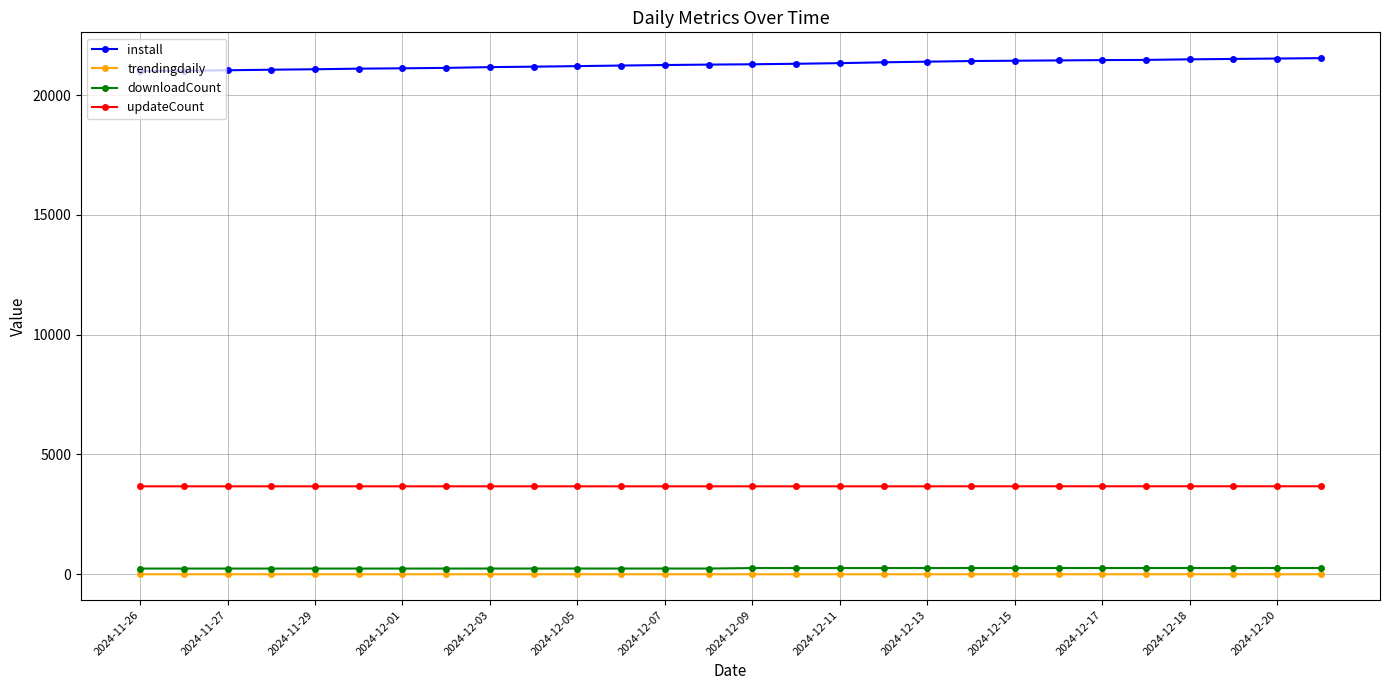

Which series has the widest spread of values?

install